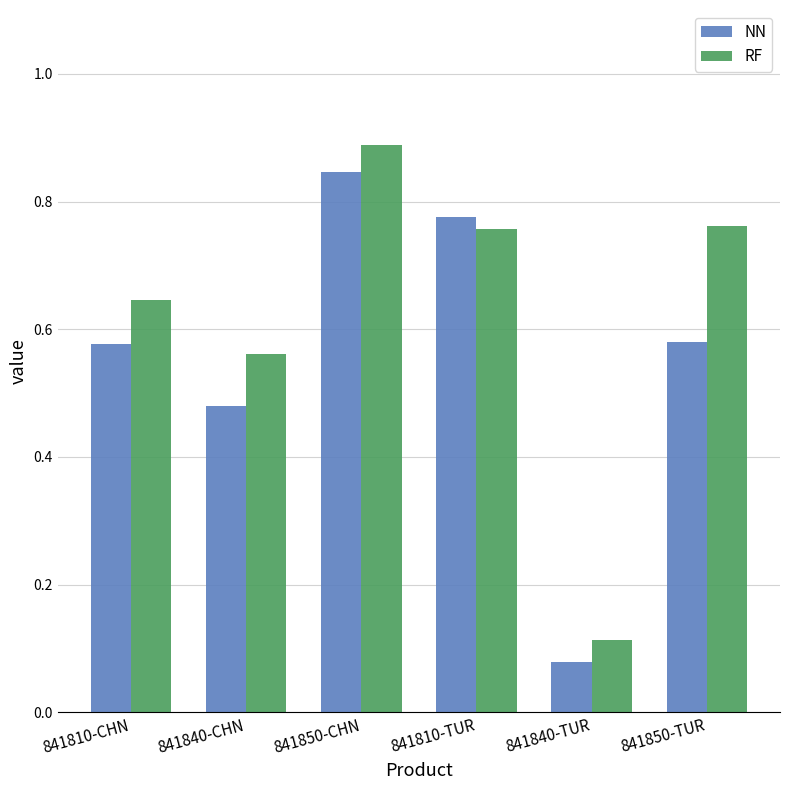

What are all the series names shown in the legend?

NN, RF